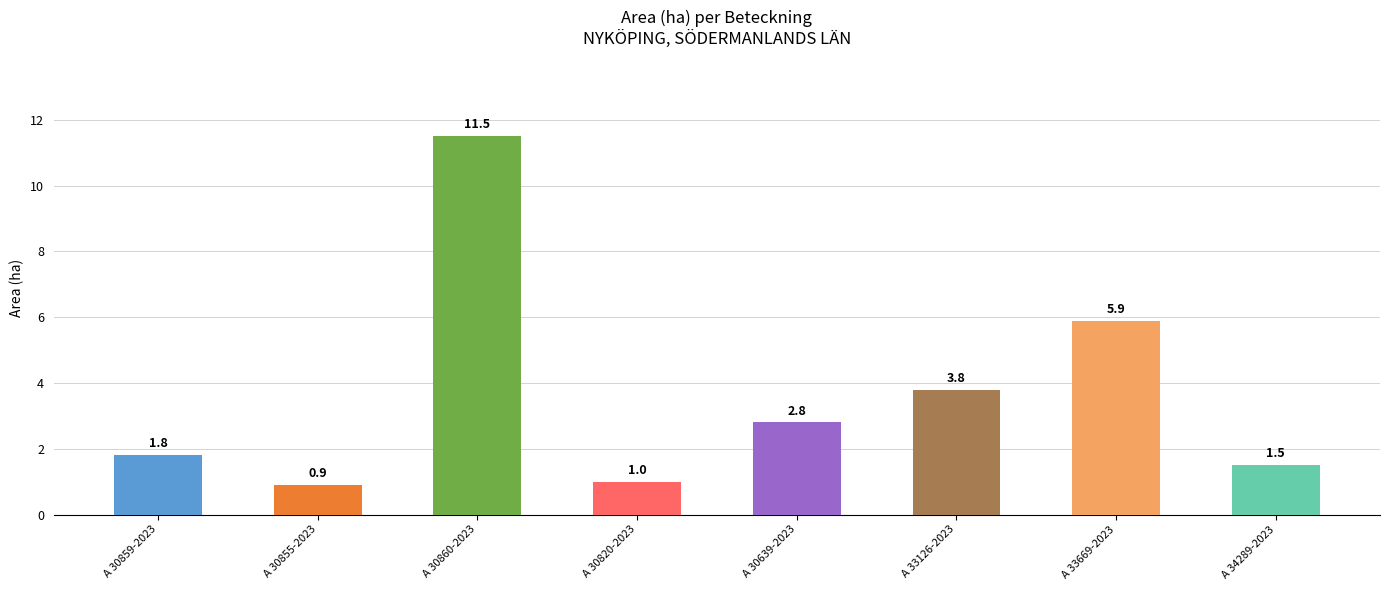

Rank the categories by value from highest to lowest.

A 30860-2023, A 33669-2023, A 33126-2023, A 30639-2023, A 30859-2023, A 34289-2023, A 30820-2023, A 30855-2023